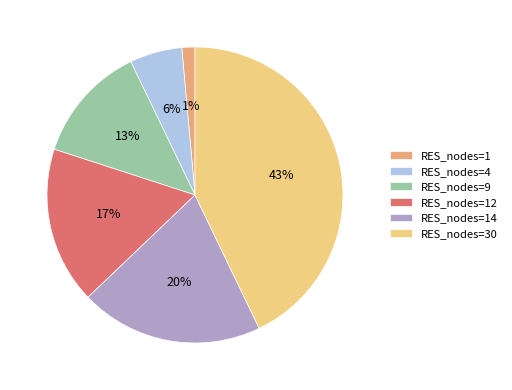

Approximately how many times larger is the value at RES_nodes=12 compared to RES_nodes=30?

0.4